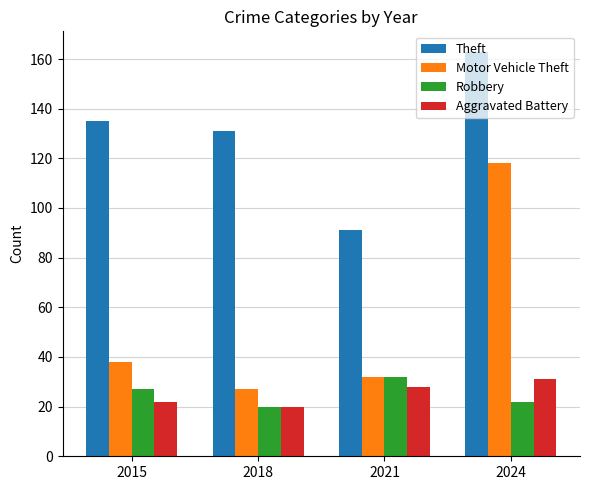

Which series has the widest spread of values?

Motor Vehicle Theft